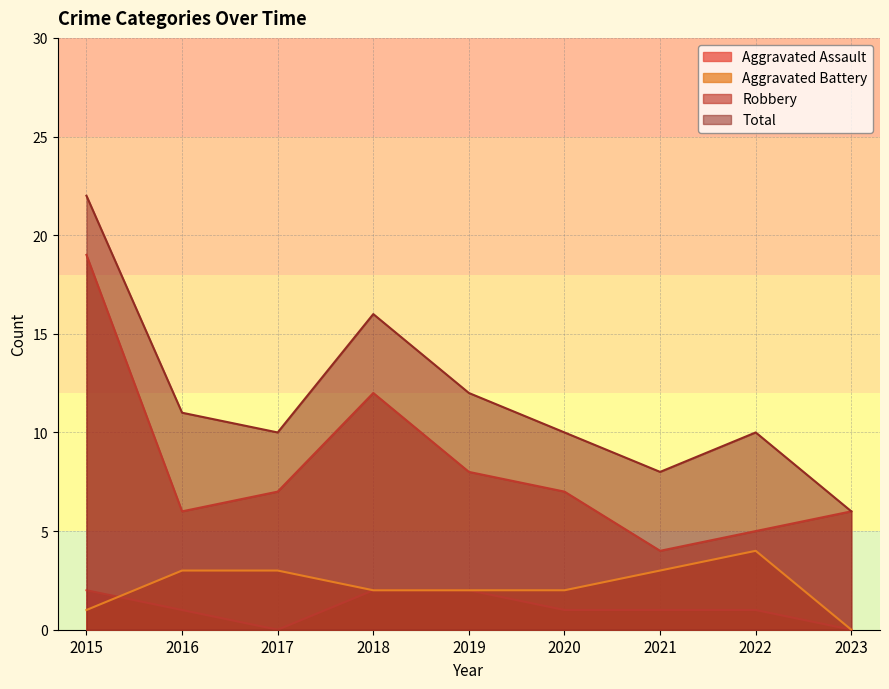

What are all the series names shown in the legend?

Aggravated Assault, Aggravated Battery, Robbery, Total